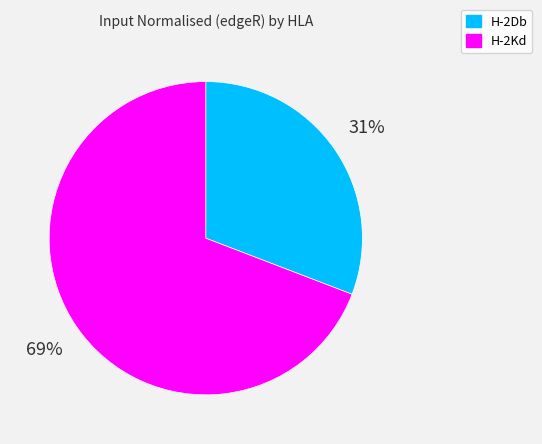

True or false: H-2Db accounts for 21% of the total.

False